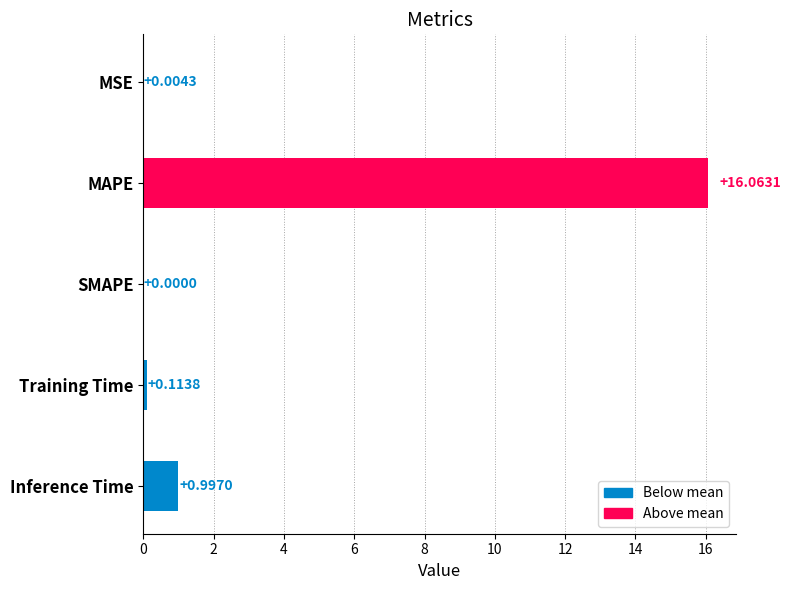

Where is the data nearest to the value 8?

Inference Time